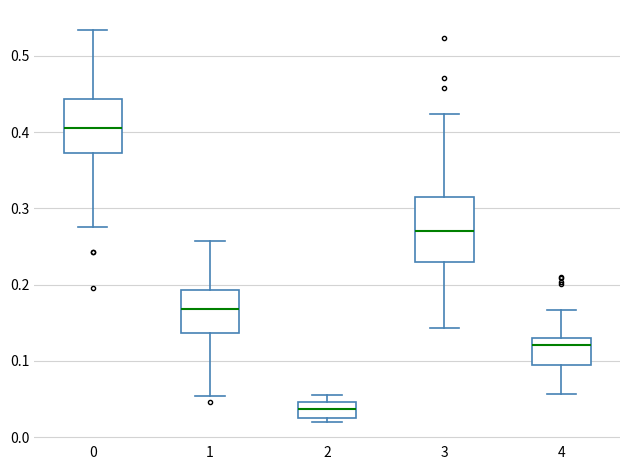

Which box is the tallest, from its lower edge to its upper edge?

3